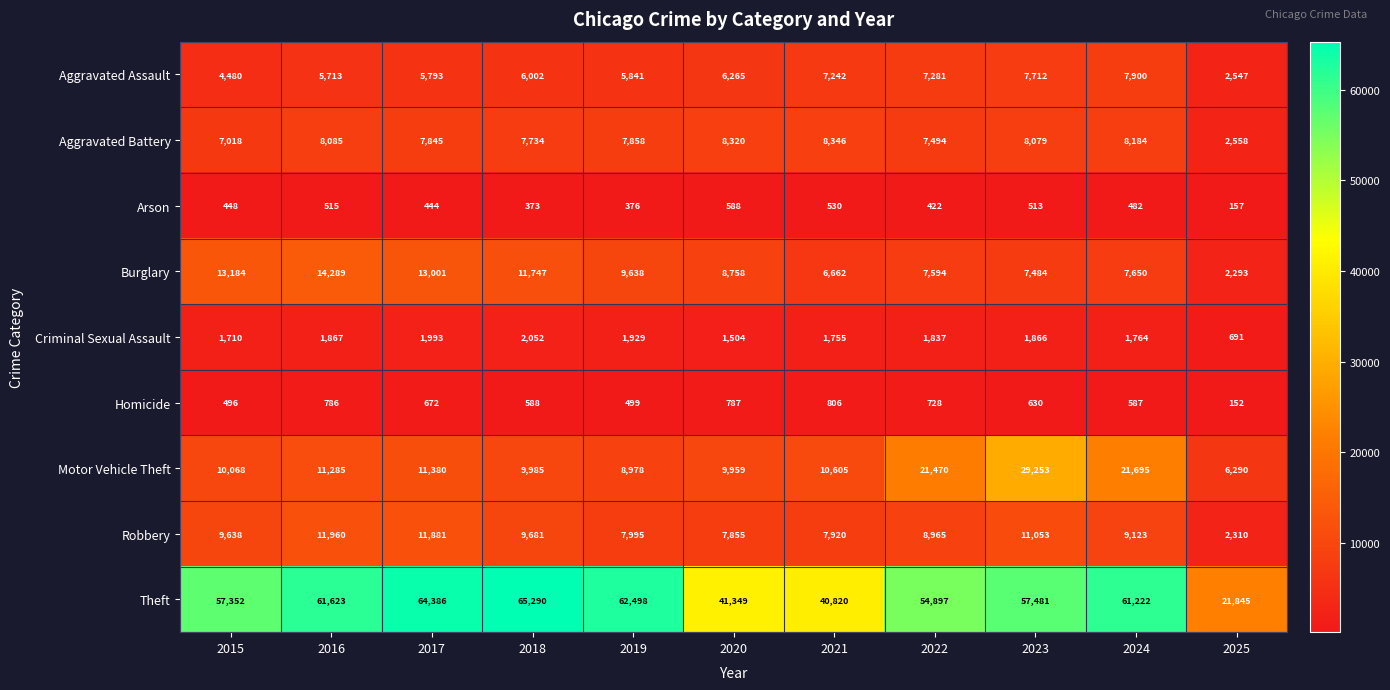

What is the total value across all series at 2020?

85385